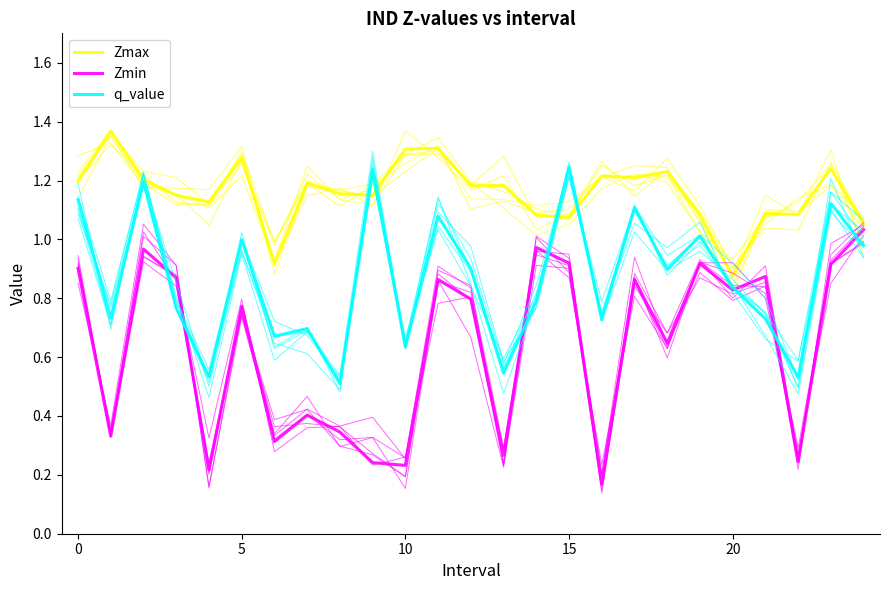

Is the value of q_value at 16 greater than the value of Zmin at 8?

Yes